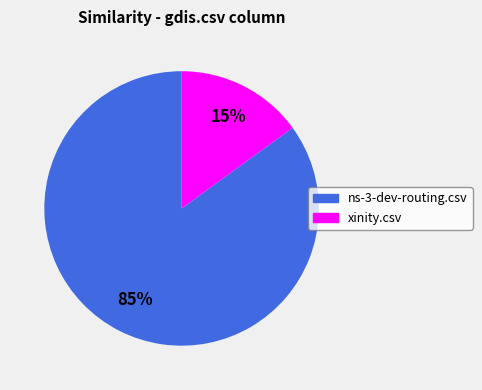

Does any single category account for the majority?

Yes